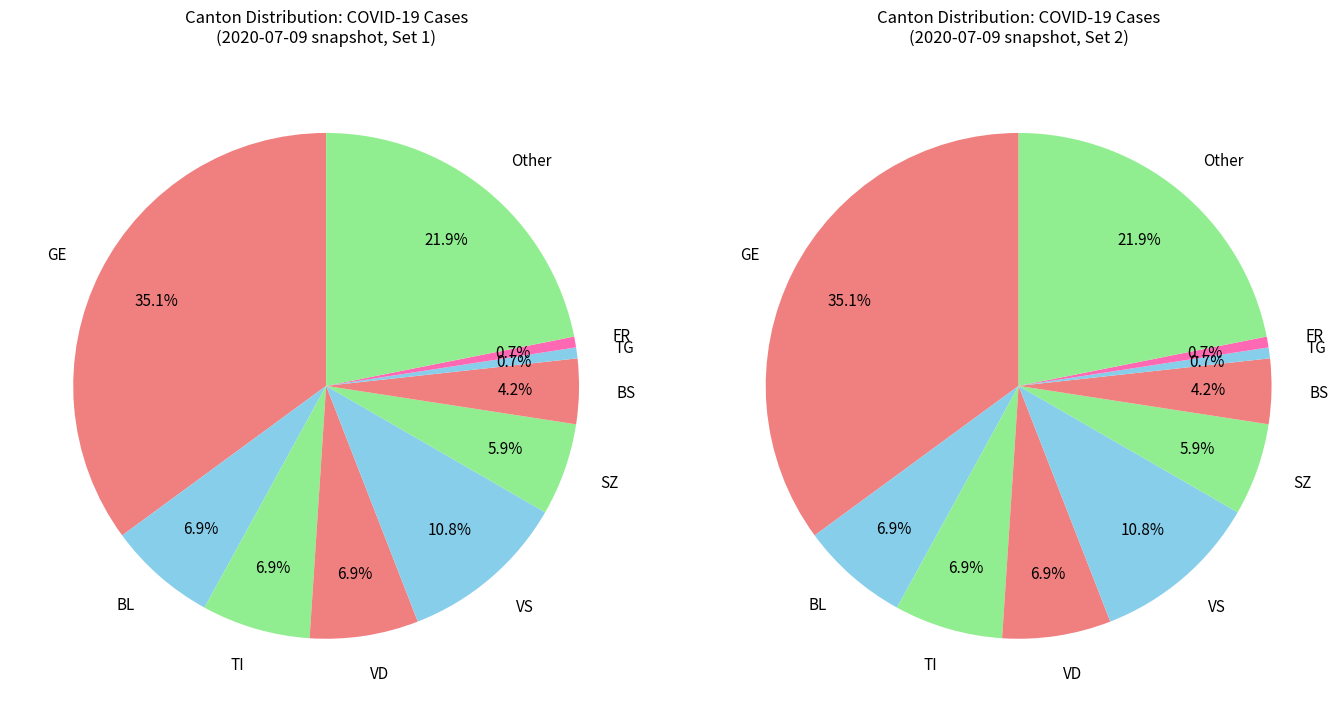

Does FR account for over 50% of the chart?

No